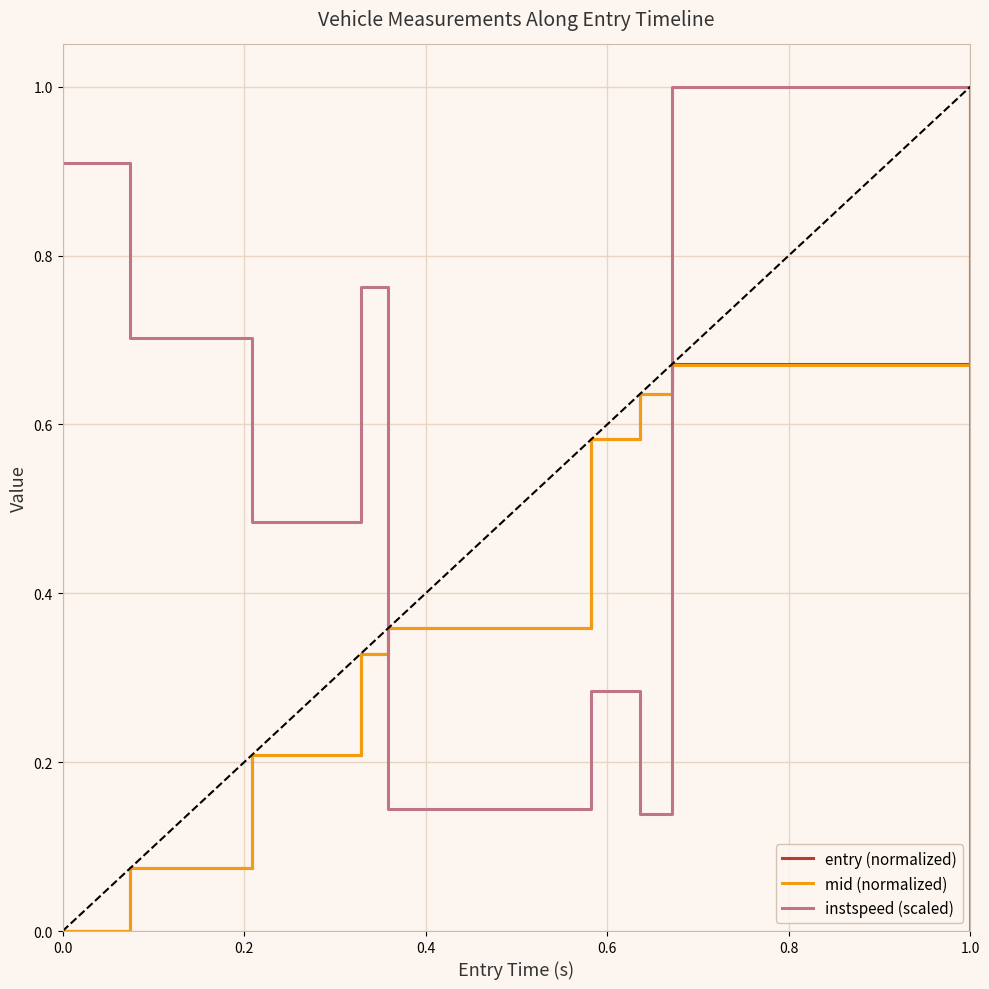

Which series has the largest total across all categories?

instspeed (scaled)